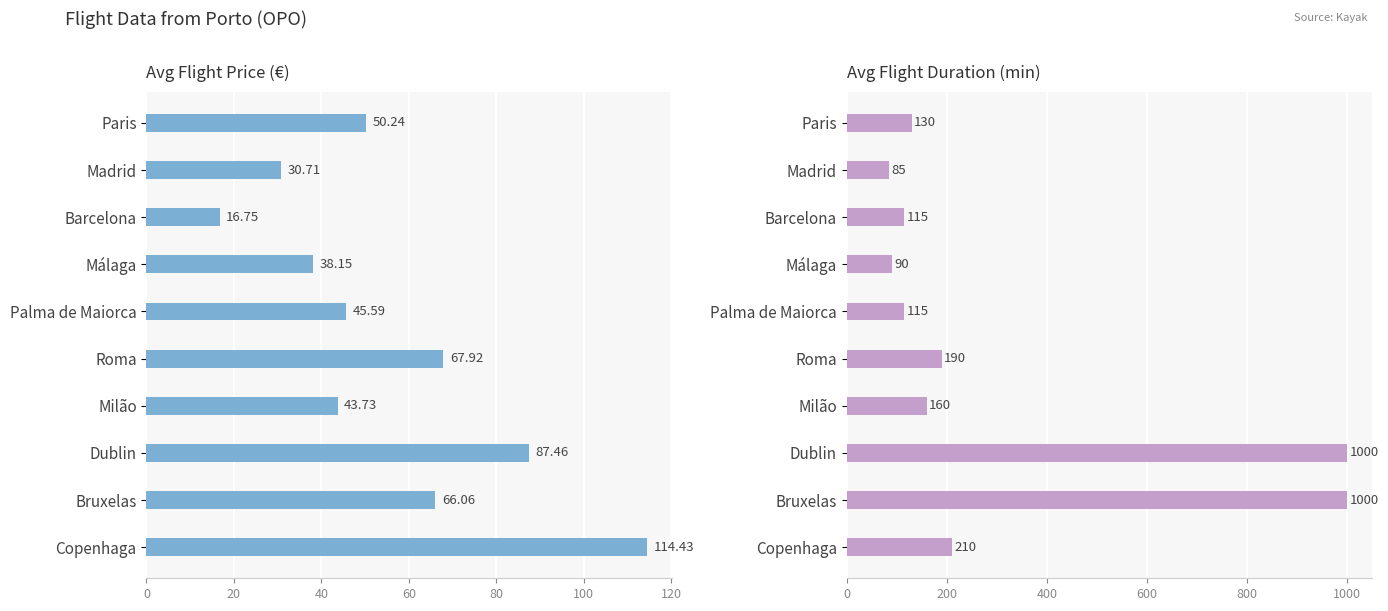

Which has a higher value, Bruxelas or Roma?

Roma